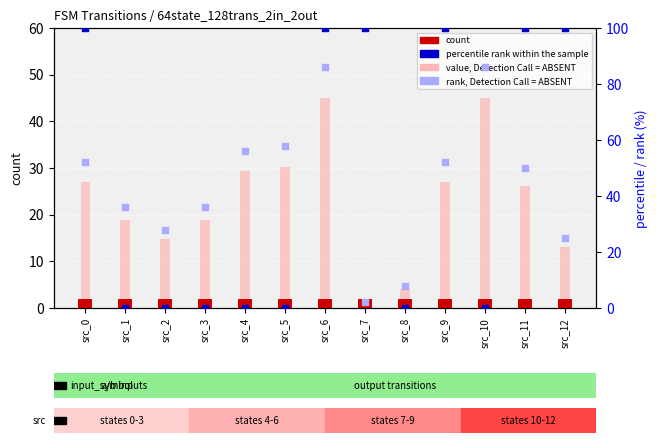

At which category is the sum across all series the highest?

src_6